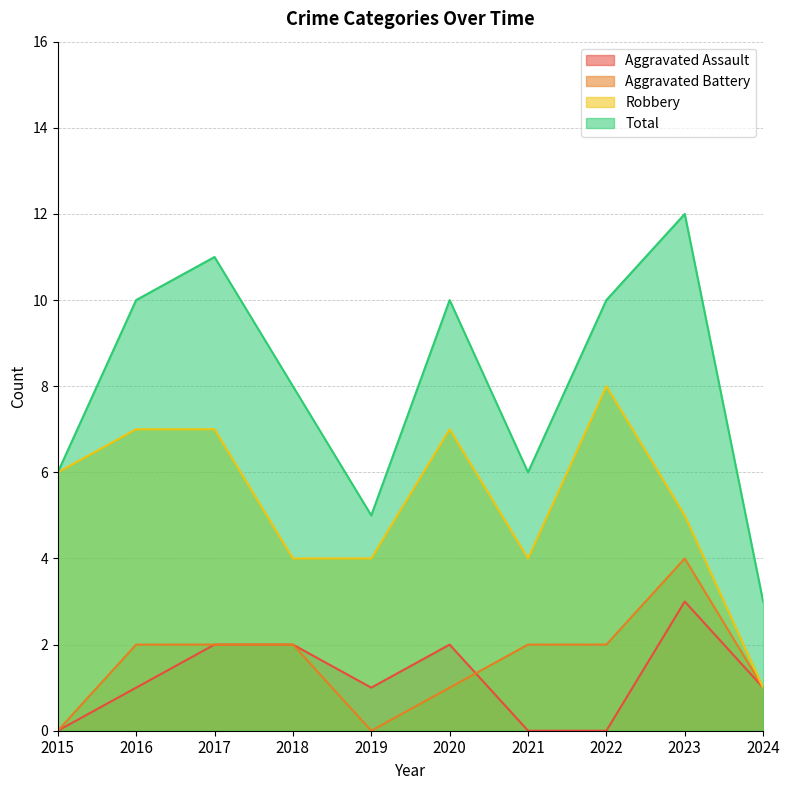

True or false: Aggravated Battery and Total intersect in this chart.

False